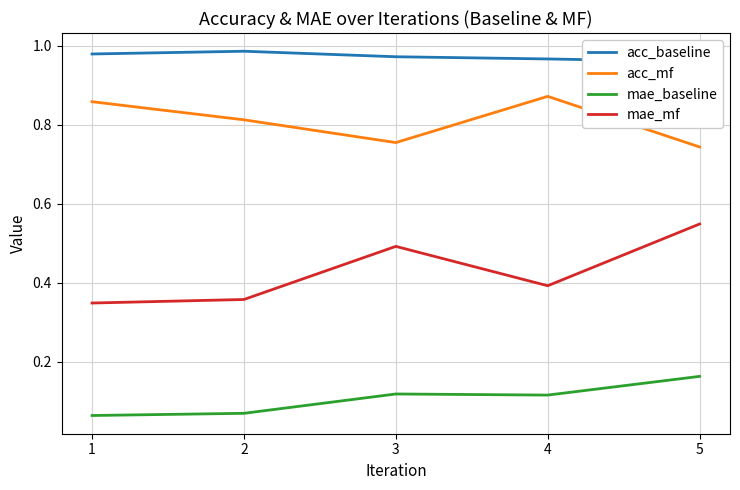

True or false: acc_baseline and acc_mf intersect in this chart.

False